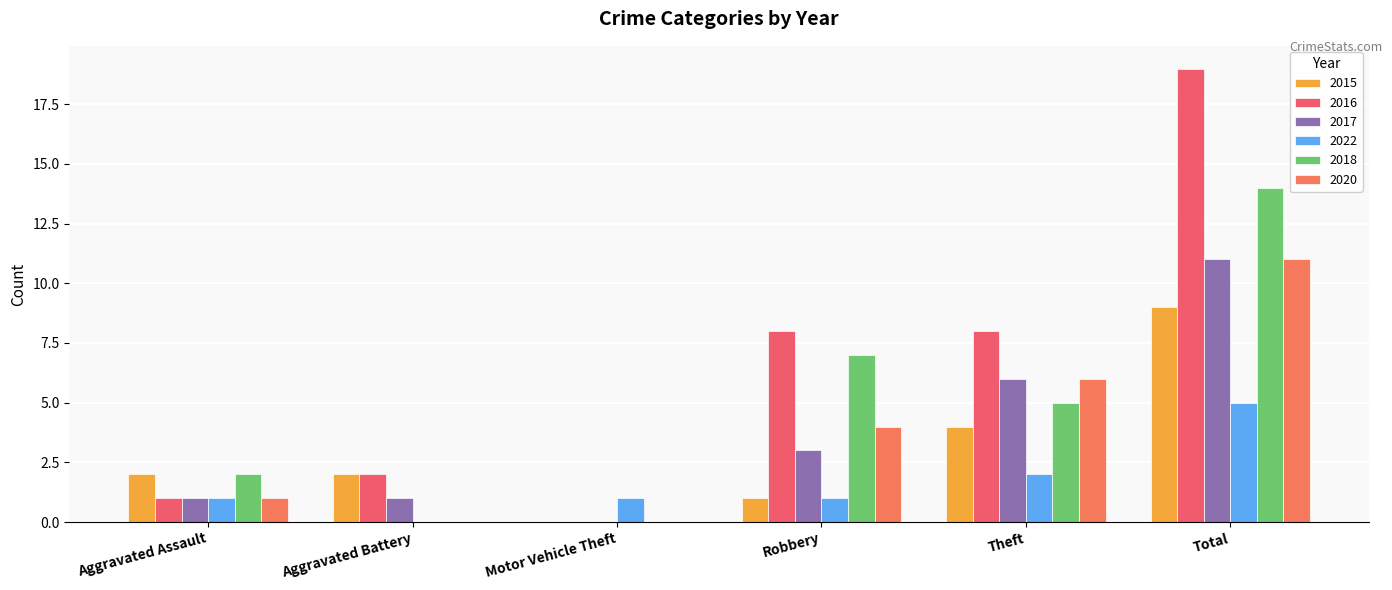

How many groups of bars are there?

6